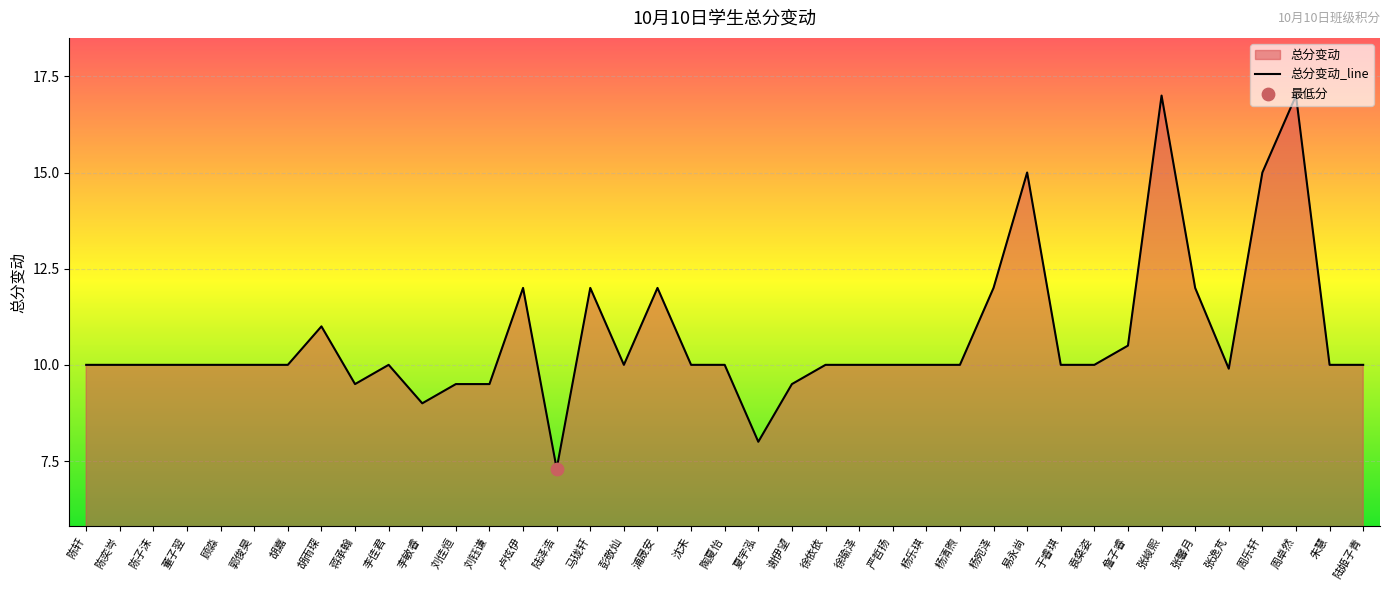

What is the ratio of the value at 马珑轩 to the value at 郭俊昊?

1.2